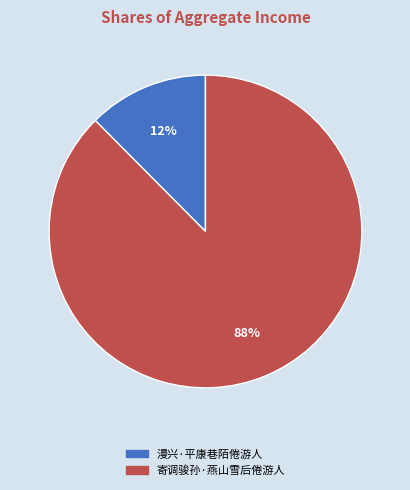

How many slices are in this pie chart?

2